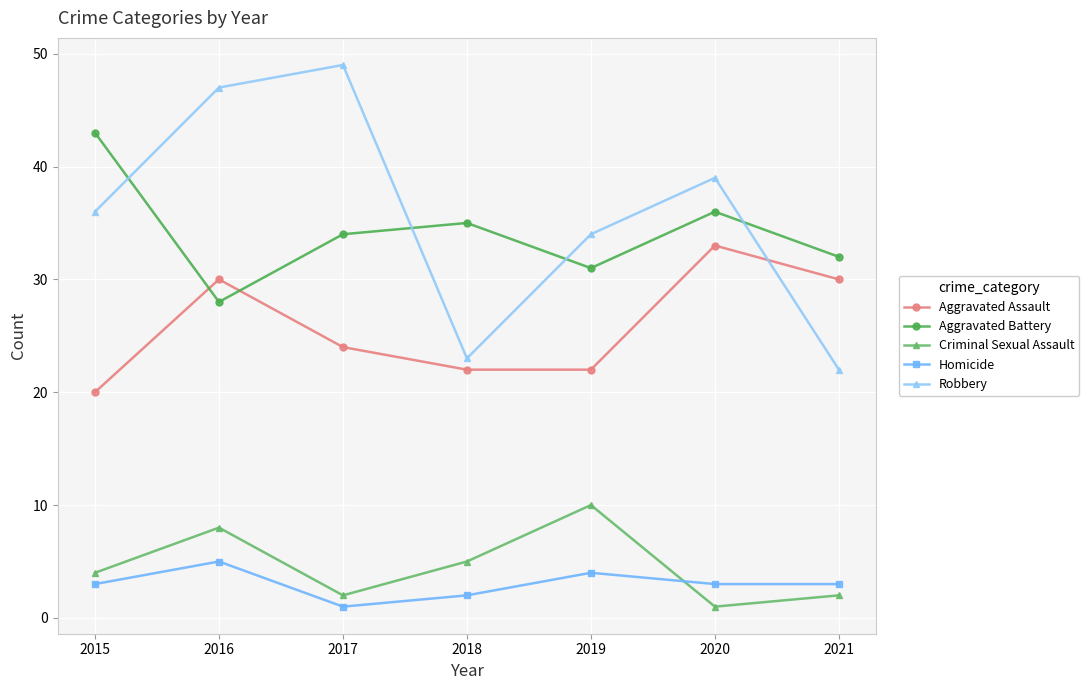

What is the average value of the Aggravated Battery series?

34